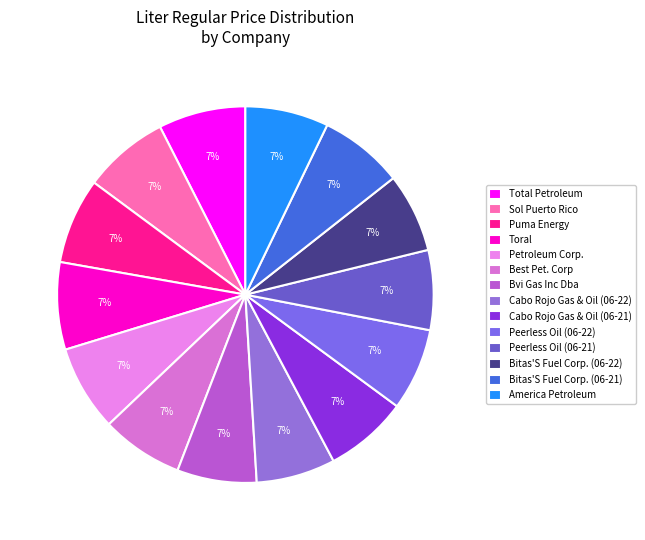

Do Peerless Oil (06-22) and Puma Energy together represent more than half of the pie?

No